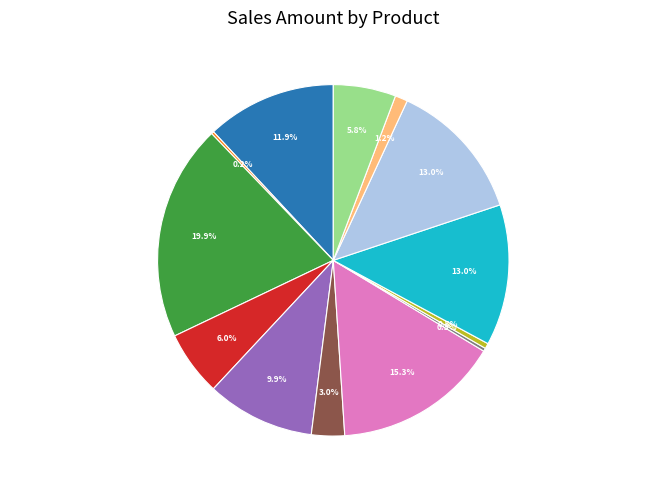

Which slice is the largest?

Kopiko Black 3 in One Promo Twin